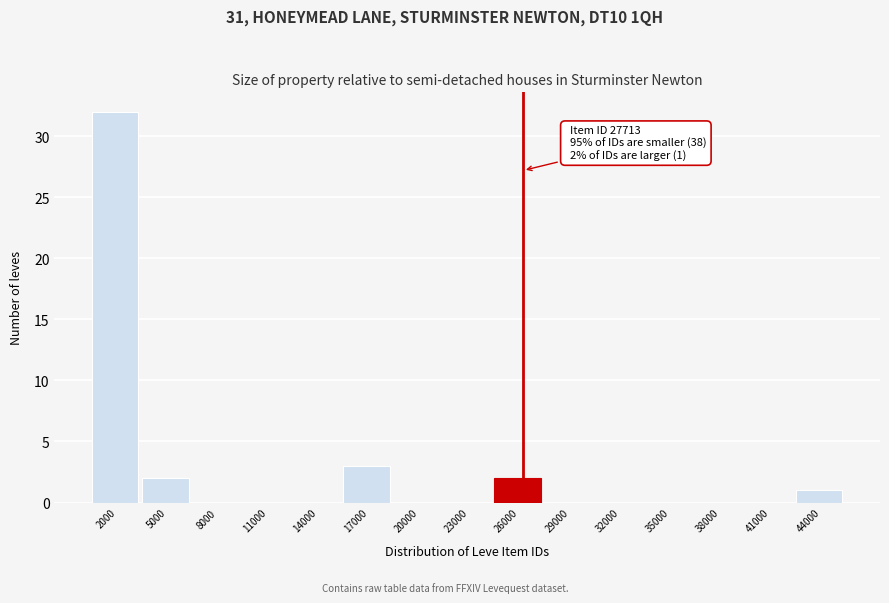

Reading left to right, extract all data points from this chart.

2000=32	5000=2	8000=0	11000=0	14000=0	17000=3	20000=0	23000=0	26000=2	29000=0	32000=0	35000=0	38000=0	41000=0	44000=1